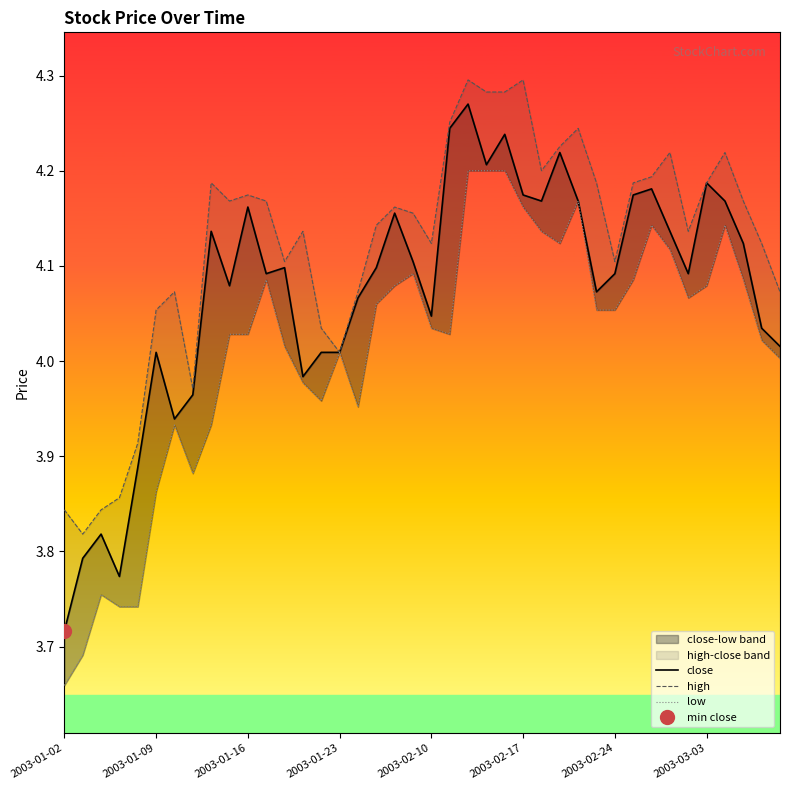

True or false: close and high intersect in this chart.

False